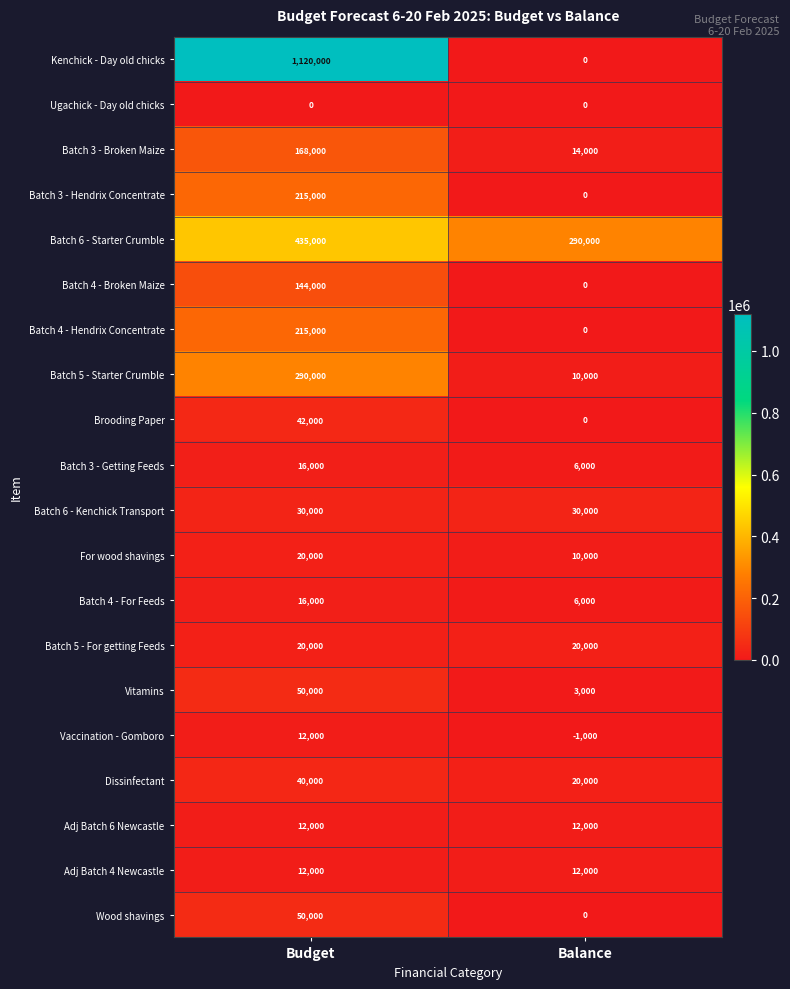

How many data points does each series have?

2